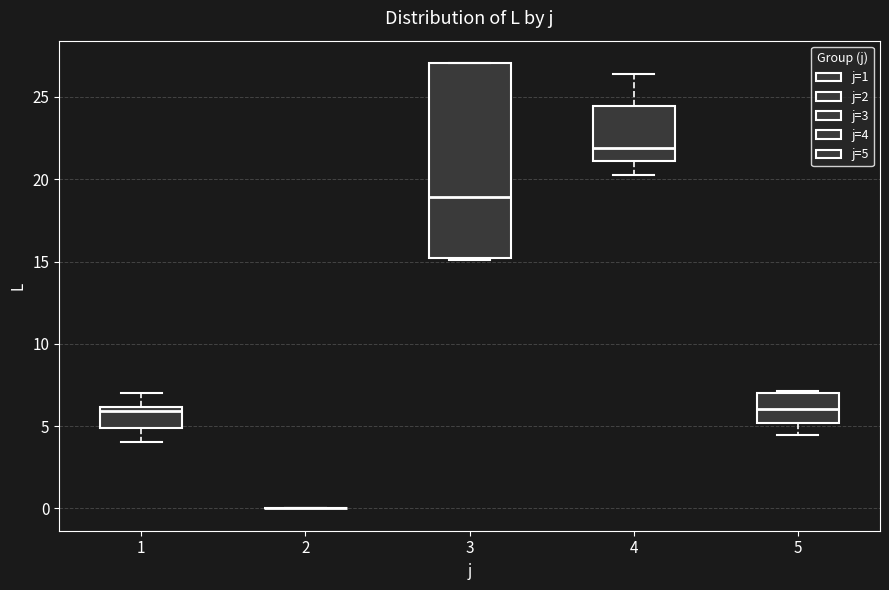

Which box is the tallest, from its lower edge to its upper edge?

3